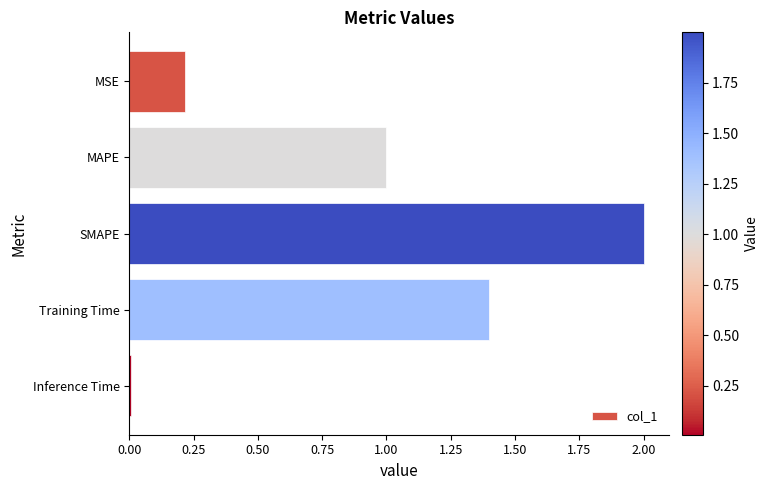

How many bars are there in total?

5